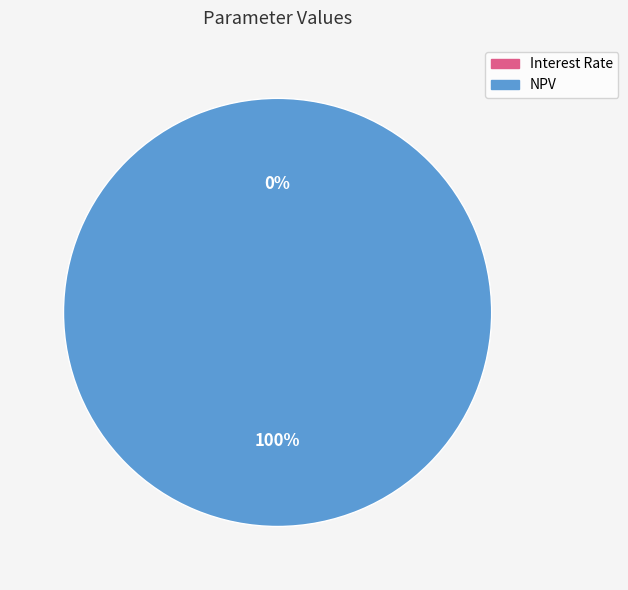

To the nearest percent, what is the average slice percentage?

50%